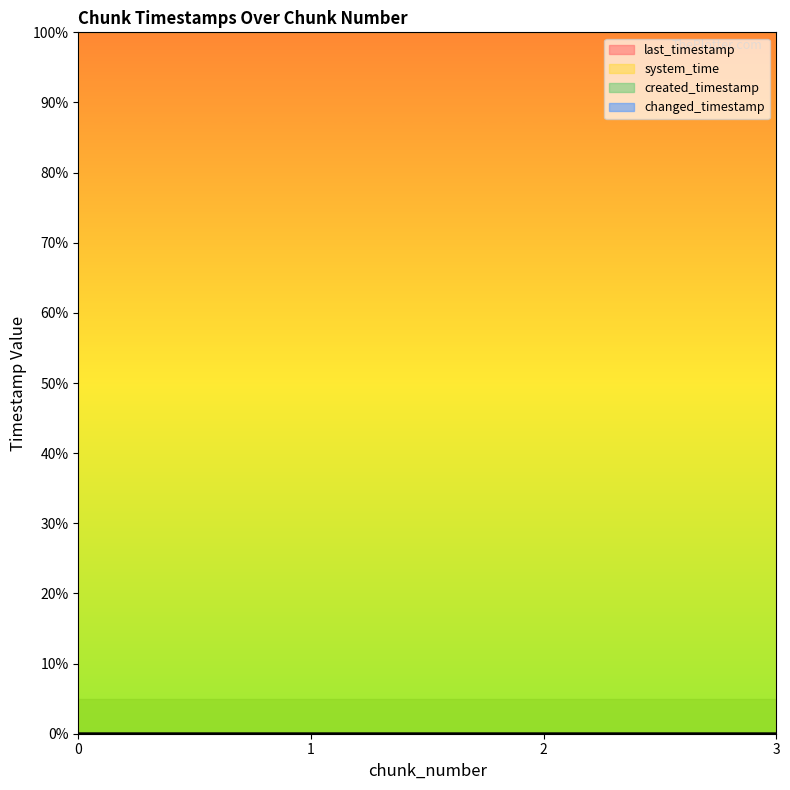

At how many categories does at least one series exceed 98?

4